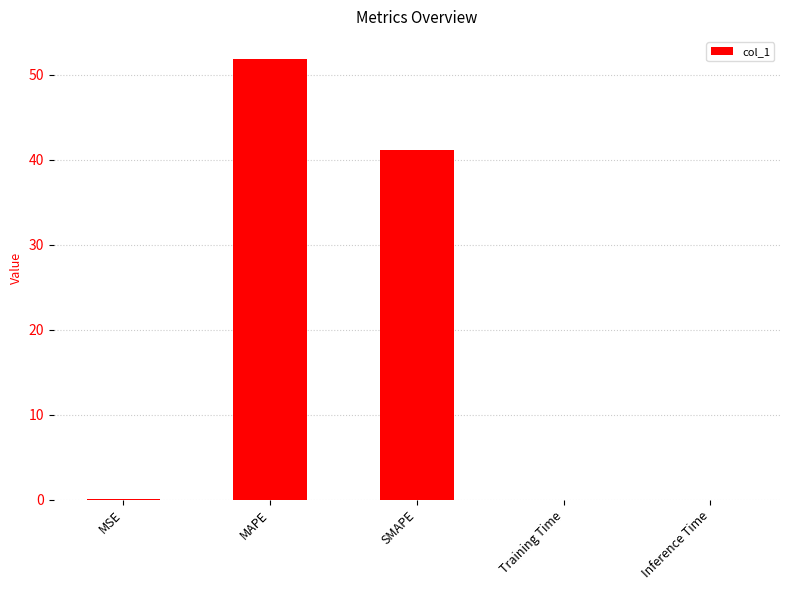

Which category has the highest value across all series?

MAPE